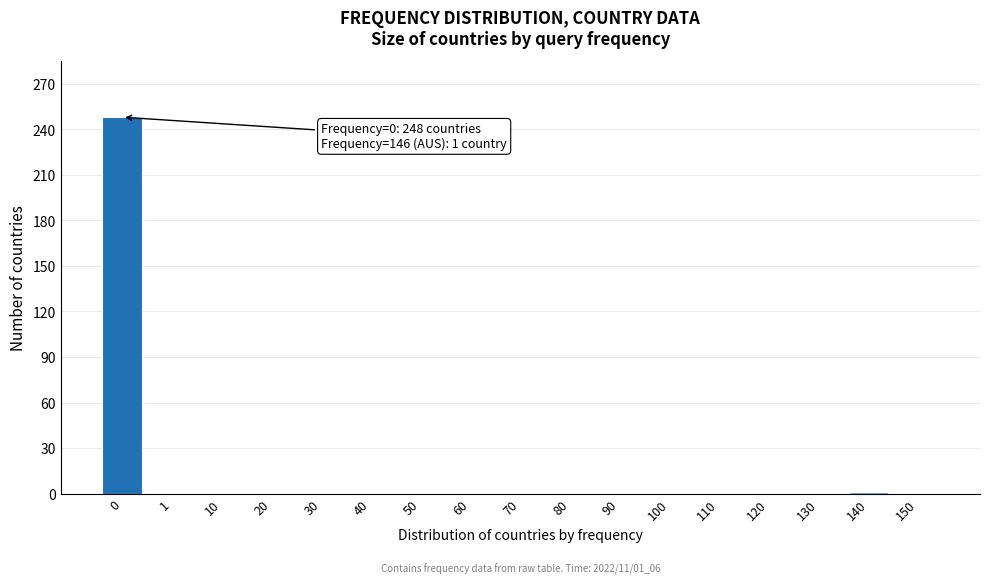

What is the greatest value displayed?

248